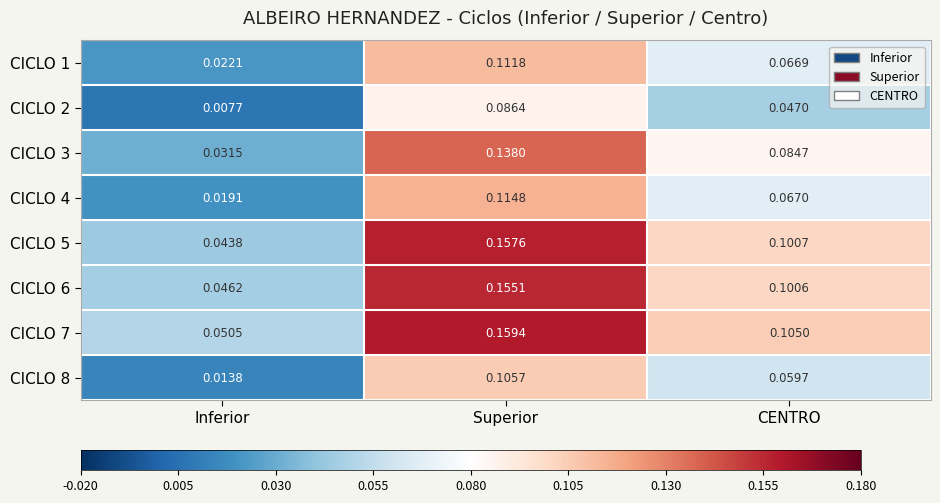

At which label is CICLO 2 closest to 0?

Inferior